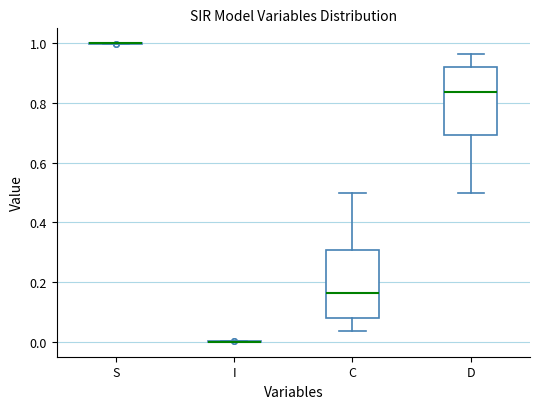

Reading left to right, transcribe this box plot: for each box, give where its median line is, the range the box spans, and where its two whiskers end, as read against the y-axis. The values are not printed on the chart, so give them approximately, as read against the axis.

S: box collapsed to a line at 1.00, whiskers 1.00 to 1.00
I: box collapsed to a line at 0.00, whiskers 0.00 to 0.00
C: median 0.16, box 0.08 to 0.30, whiskers 0.04 to 0.50
D: median 0.84, box 0.70 to 0.92, whiskers 0.50 to 0.96